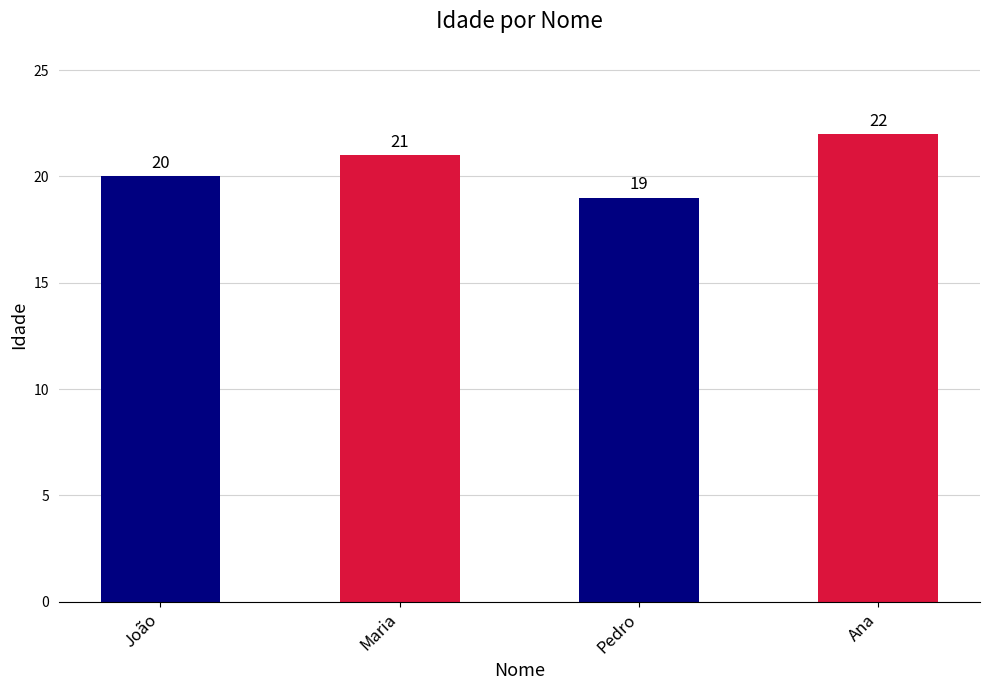

What is the sum of the values at João and Maria?

41